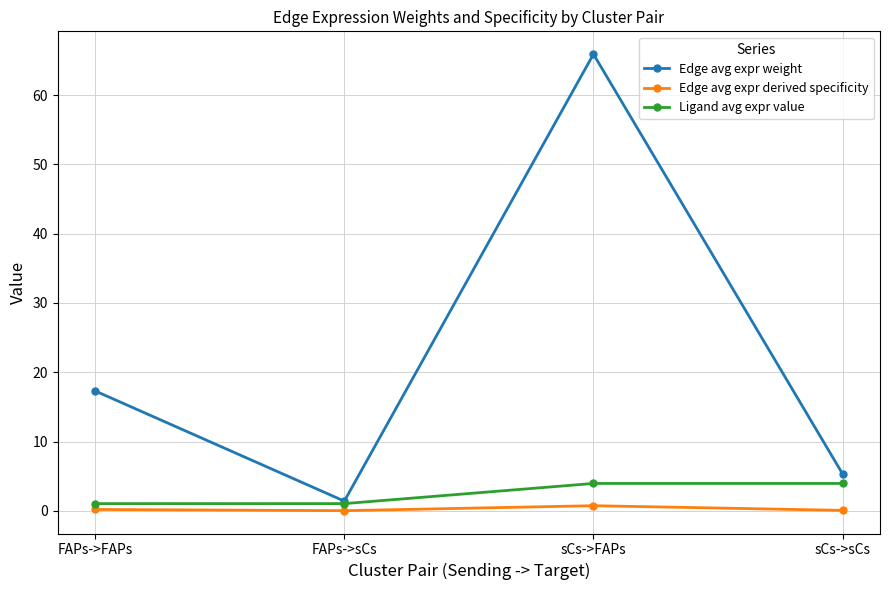

What is the label of the 4th point from the right?

FAPs->FAPs